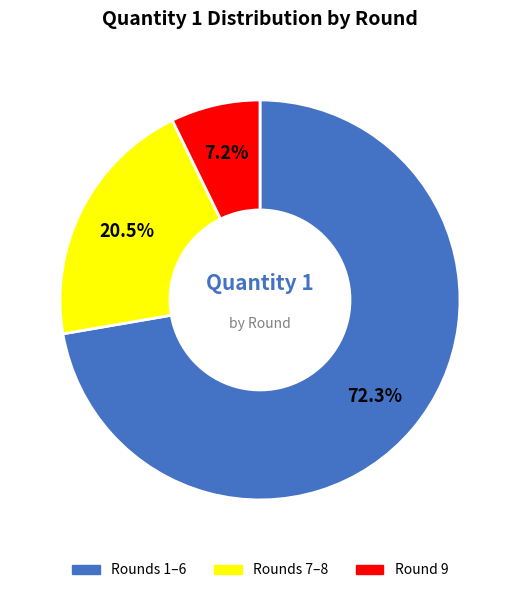

Does any single category account for the majority?

Yes